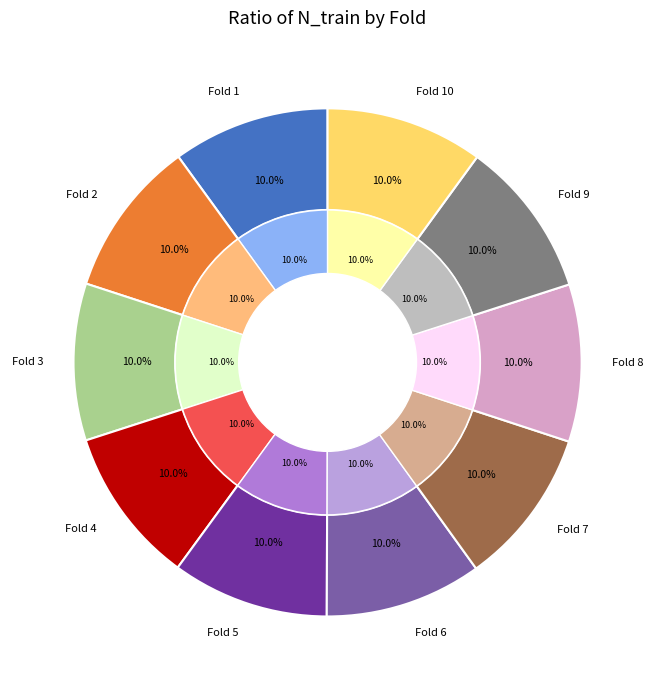

Rank the categories by value from highest to lowest.

Fold 7, Fold 8, Fold 9, Fold 10, Fold 1, Fold 2, Fold 3, Fold 4, Fold 5, Fold 6